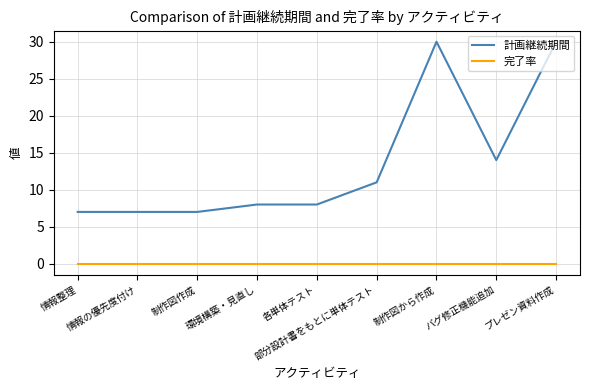

Rank the series by their average value, from highest to lowest.

計画継続期間, 完了率